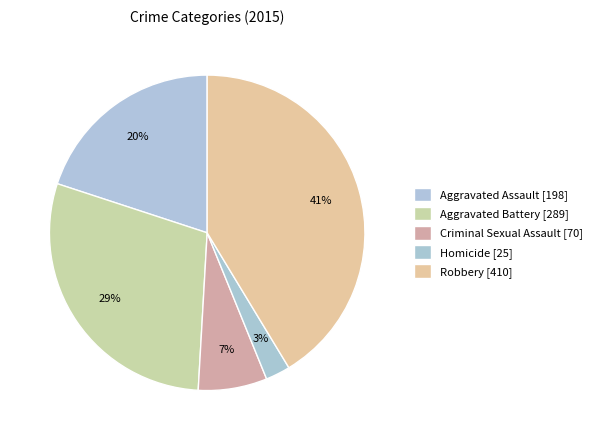

To the nearest percent, what is the average slice percentage?

20%